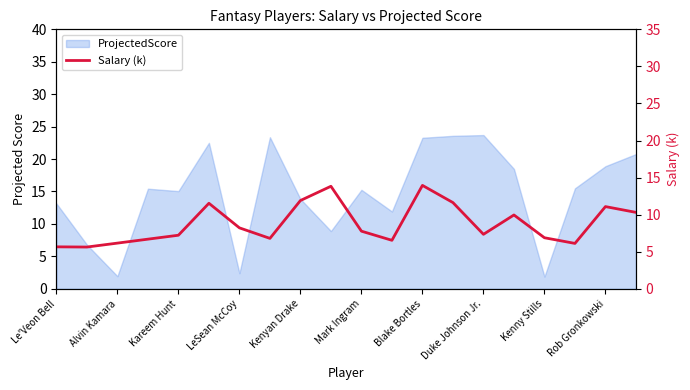

Count the number of categories in the chart.

20